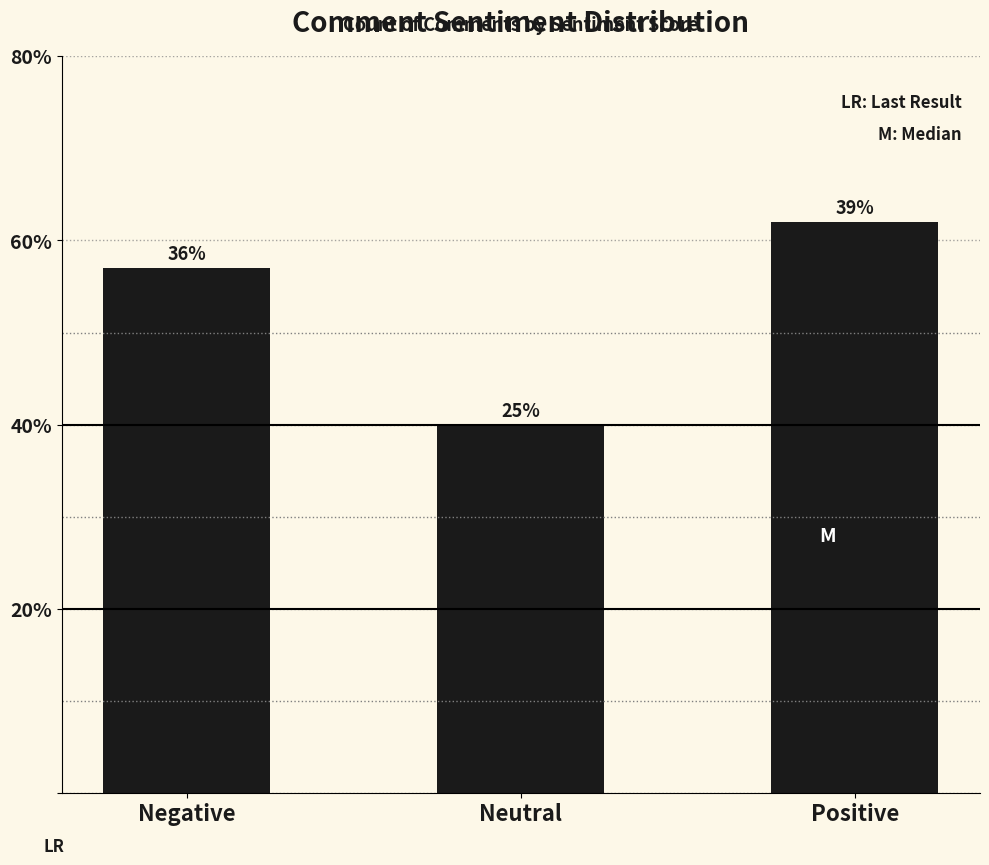

What is the label of the 1st bar from the right?

Positive